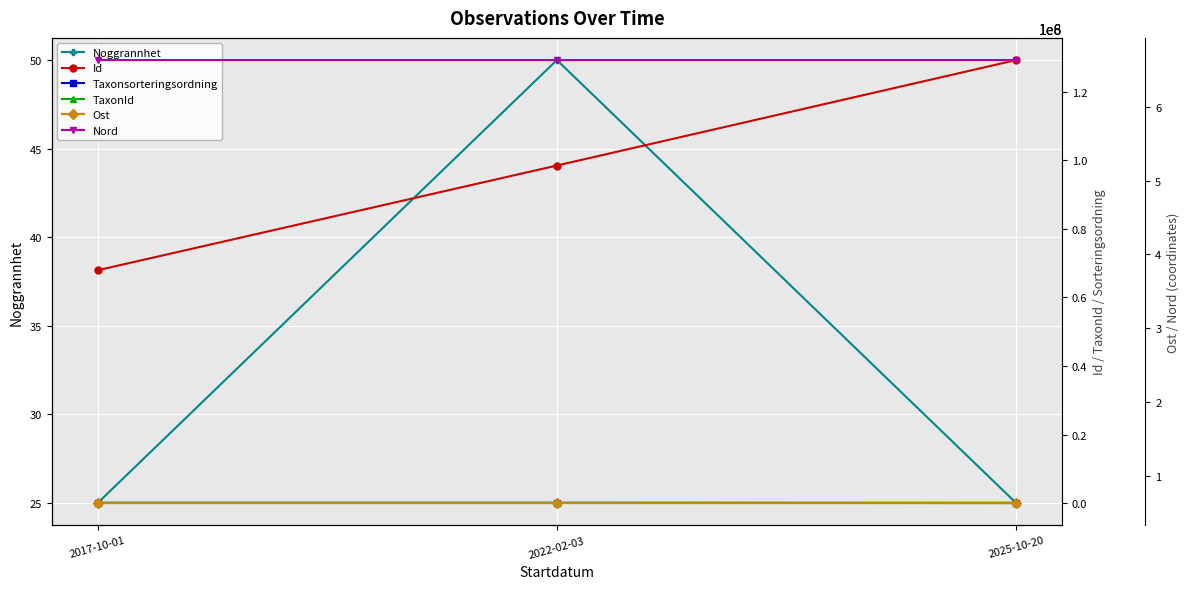

How many values in the Id series exceed 98459478?

1